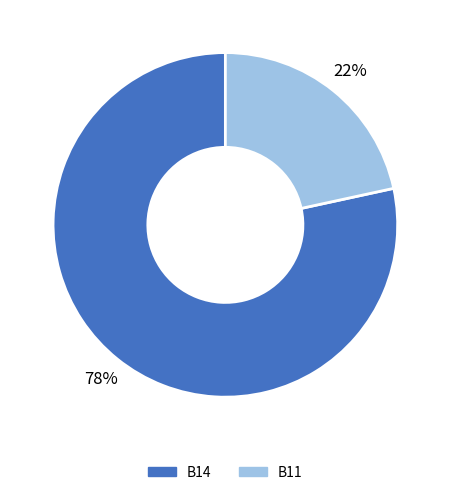

To the nearest percent, what is the average slice percentage?

50%